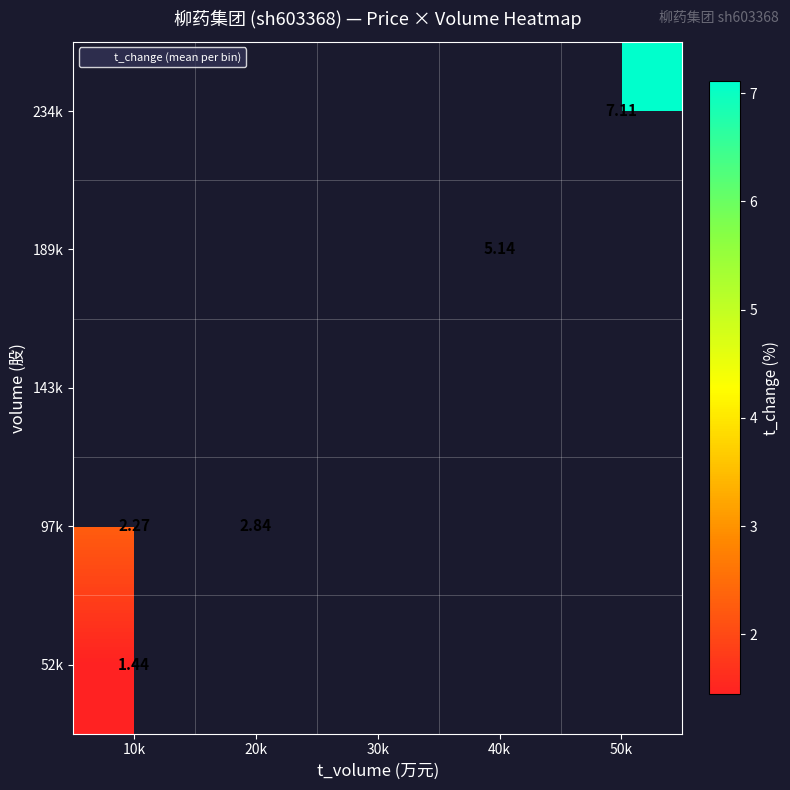

At which label does 234k reach its peak?

10k